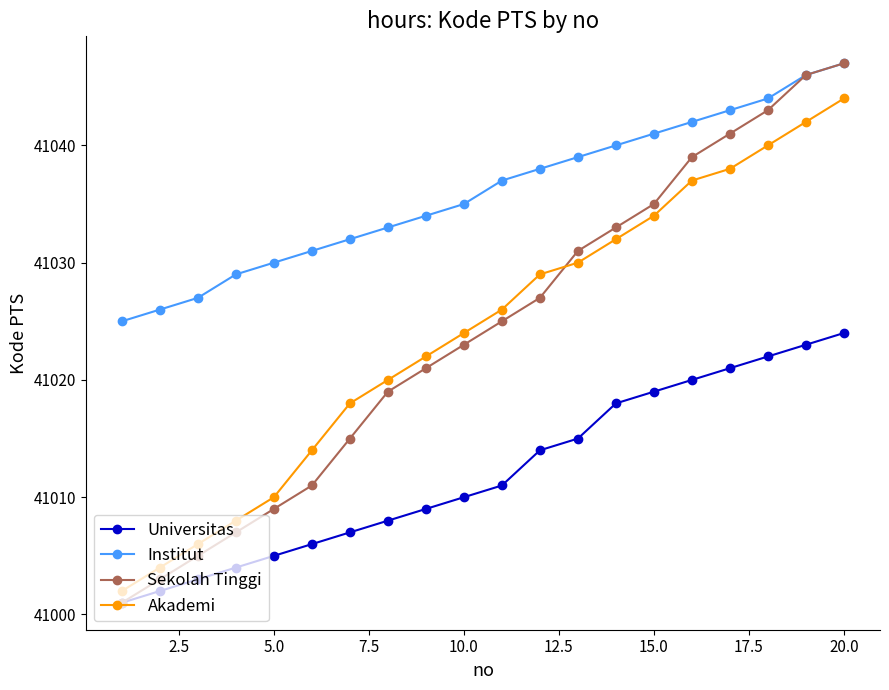

What is the sum of all Institut values?

820719